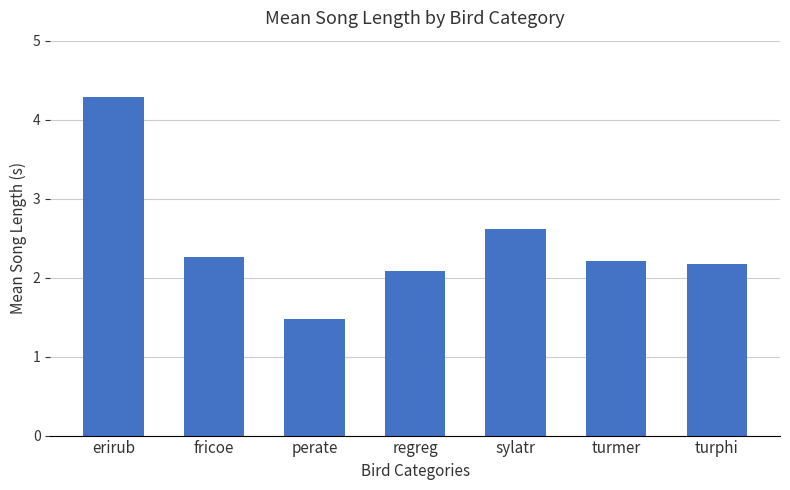

Where is the data nearest to the value 2?

regreg